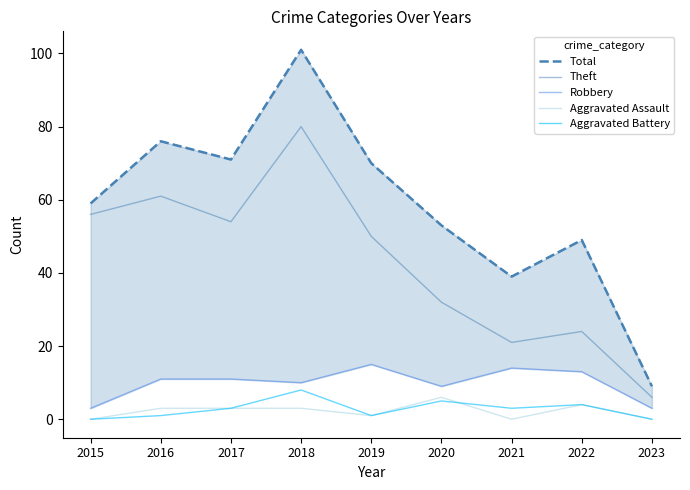

What is the total value across all series at 2015?

118